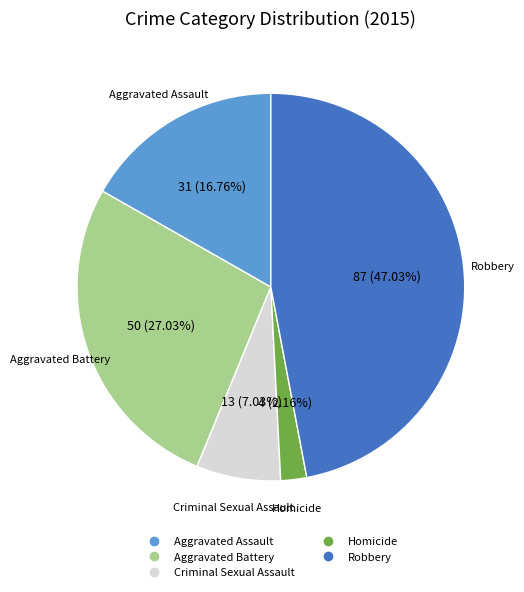

What is the largest slice in the pie chart?

Robbery